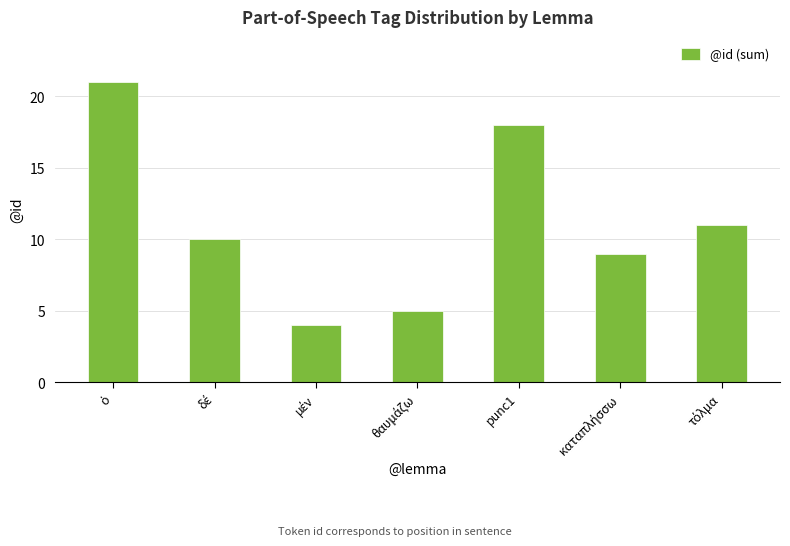

Reading right to left, list all the values displayed in this chart.

11	9	18	5	4	10	21